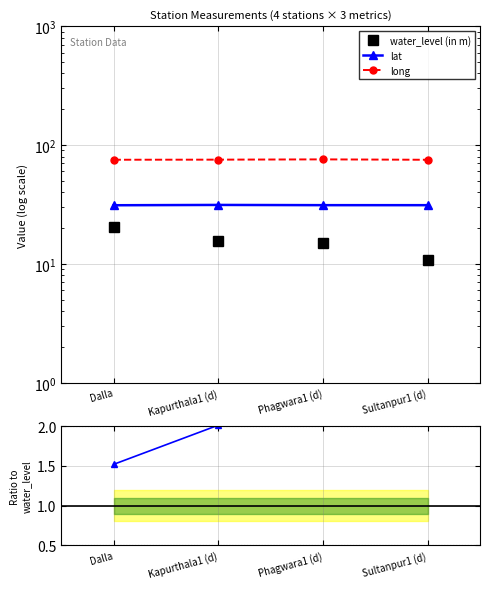

True or false: lat / water_level and water_level (in m) cross at least once.

False